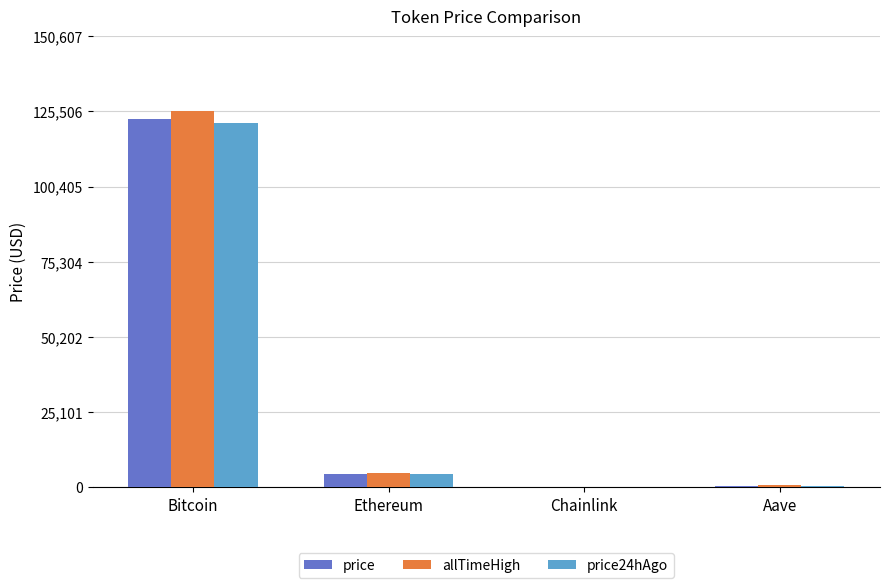

What is the total value across all series at Bitcoin?

370204.0